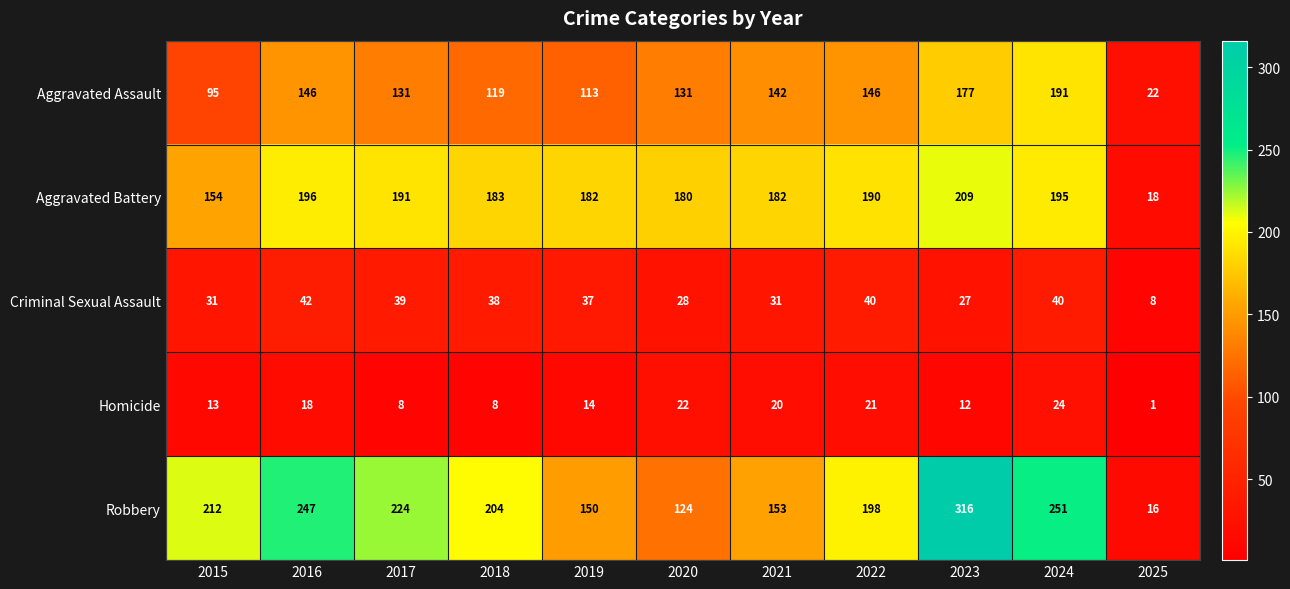

List the series in order of their peak value, highest first.

Robbery, Aggravated Battery, Aggravated Assault, Criminal Sexual Assault, Homicide